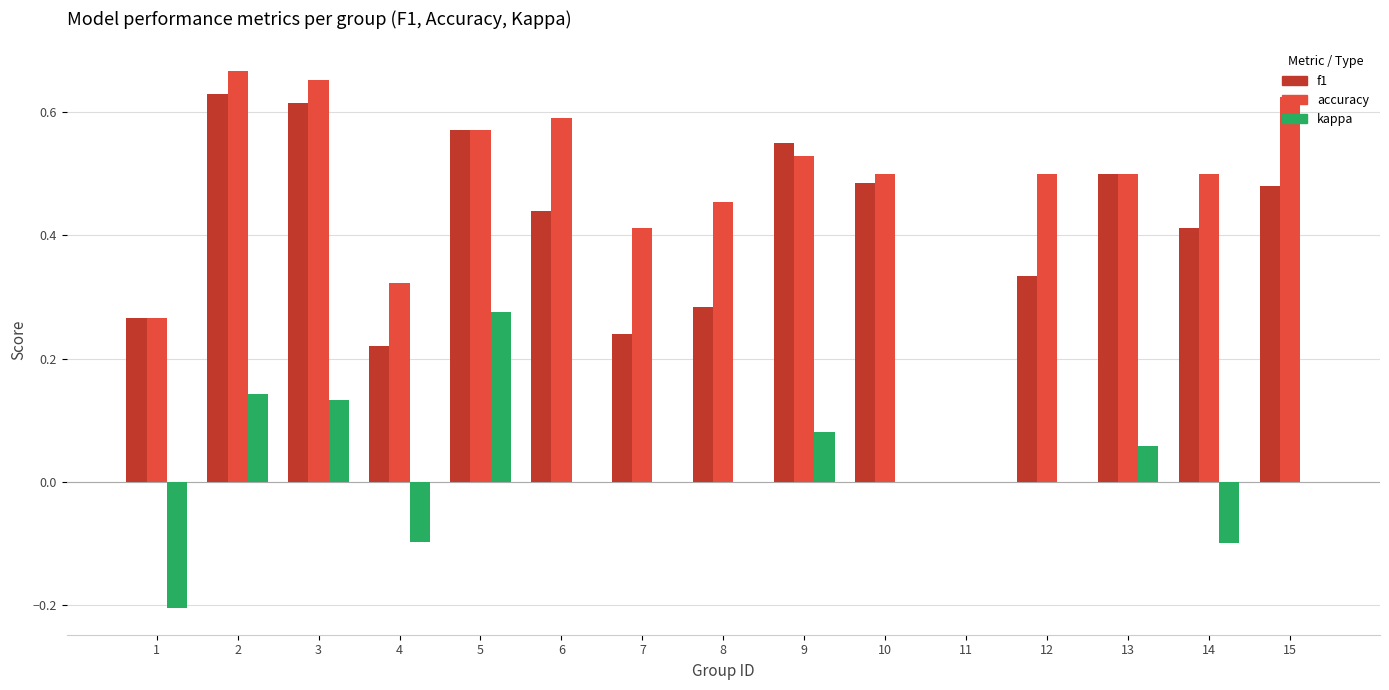

Which series has the largest total across all categories?

accuracy